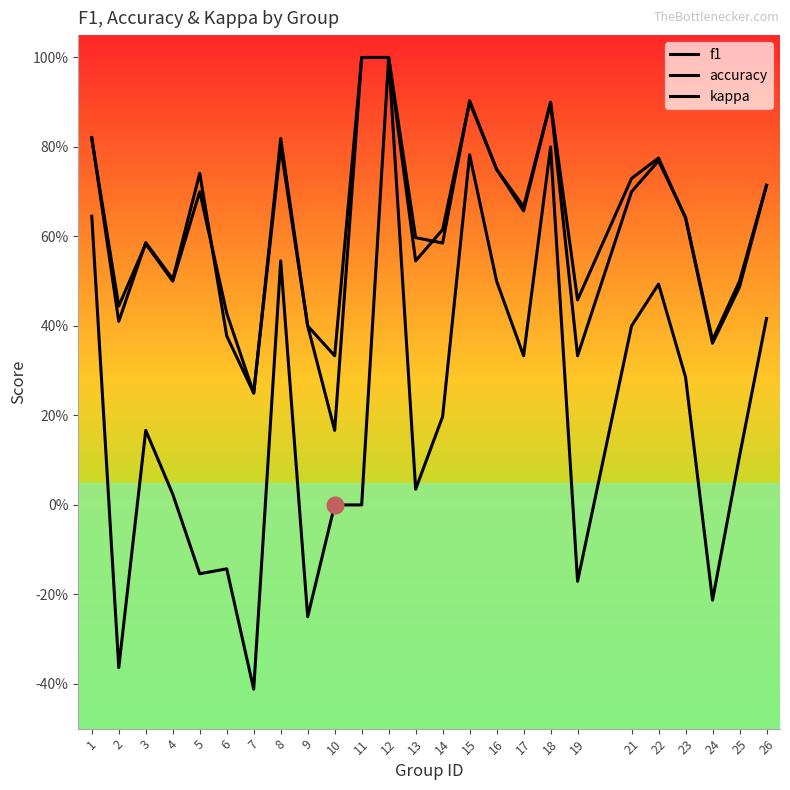

Is this an area chart (filled region under the line)?

No